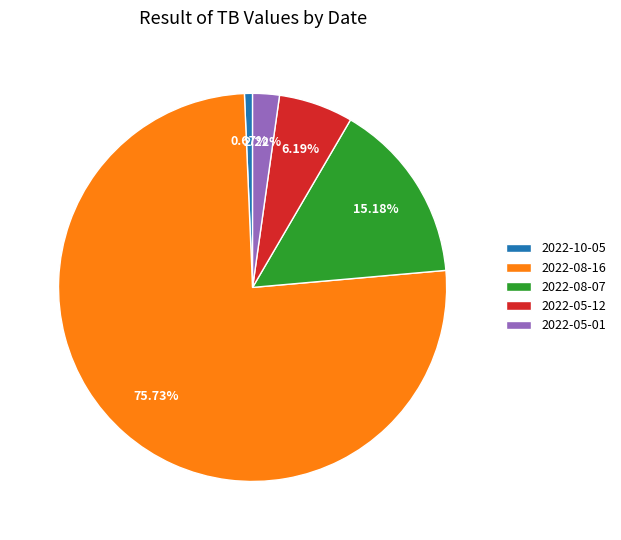

What is the total percentage of 2022-05-01 and 2022-10-05?

2.9%